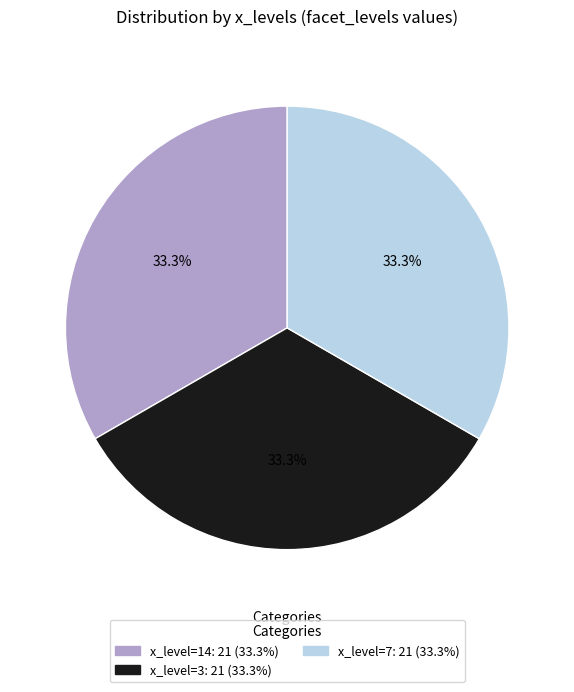

Is there a majority slice in this chart?

No